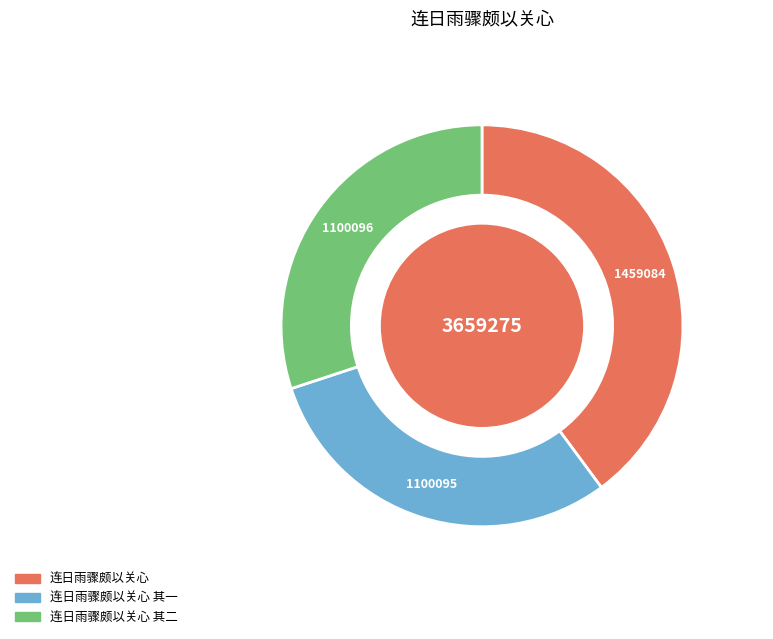

Count the number of slices in the pie.

3